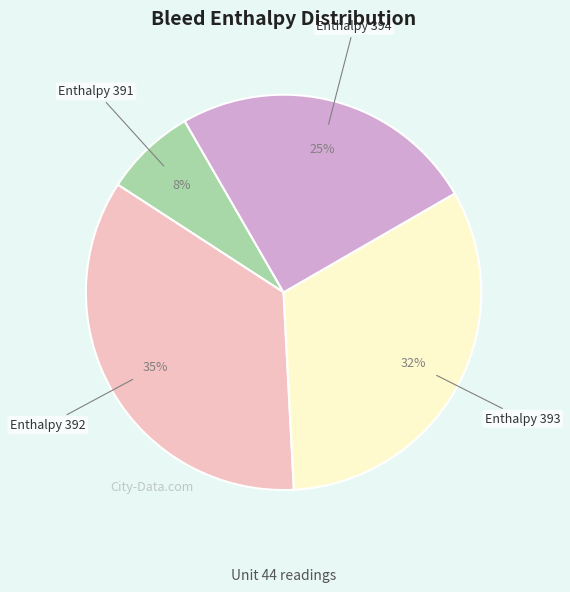

Count the number of slices in the pie.

4